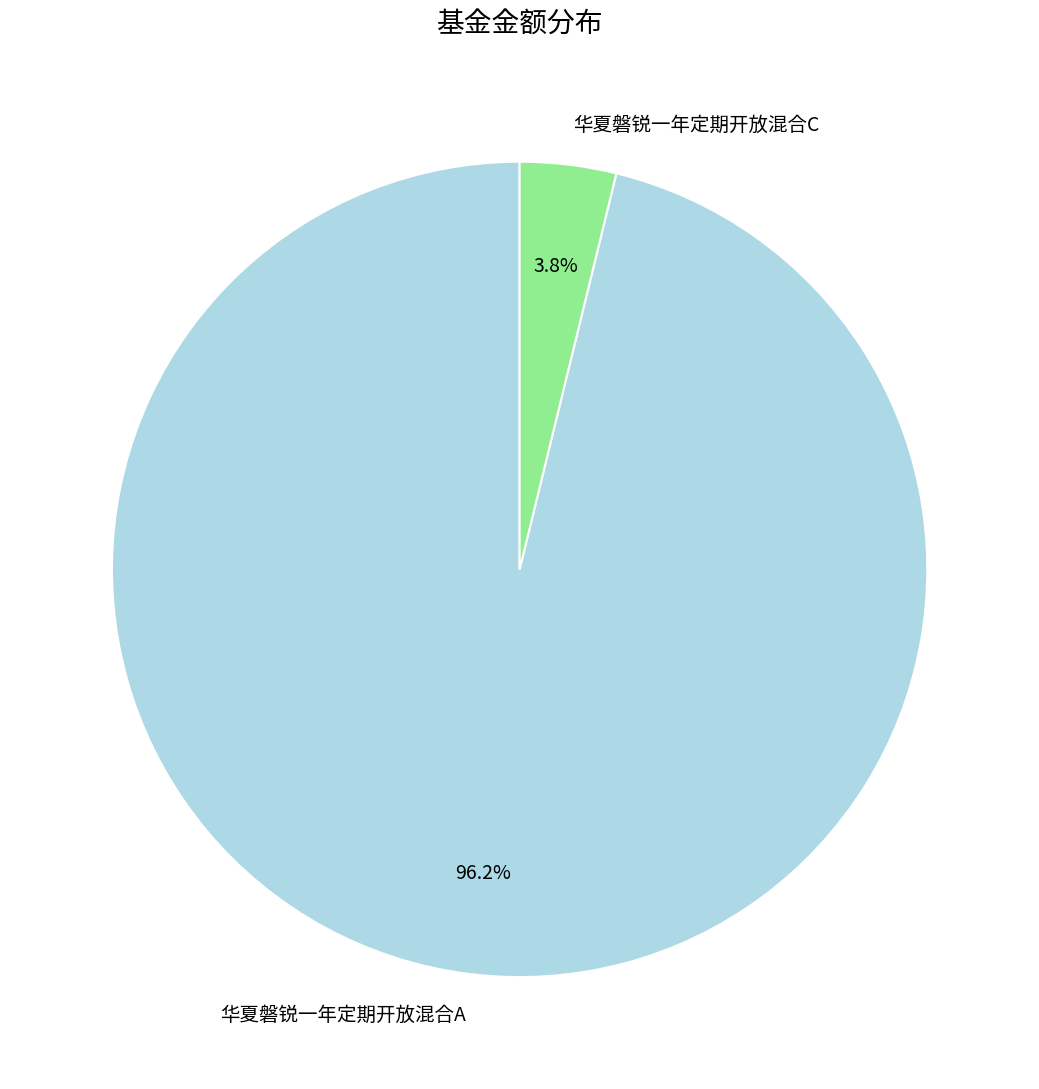

What percentage is NOT represented by 华夏磐锐一年定期开放混合C?

96.2%